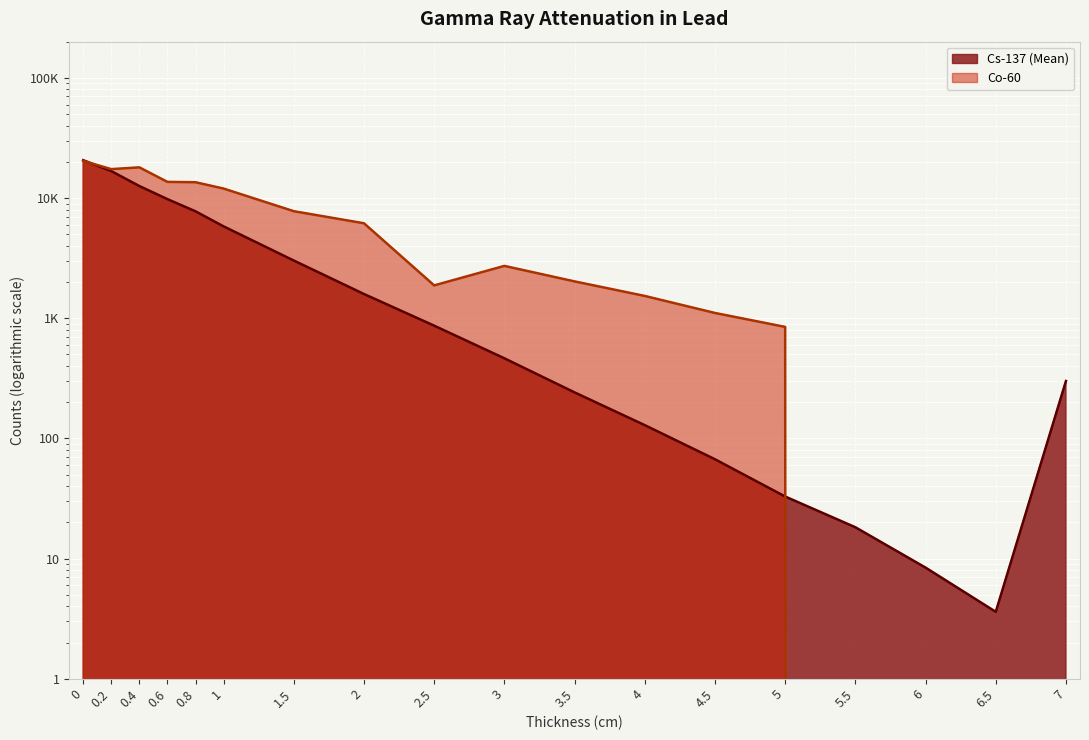

The Co-60 series shows 2211.3 at 2. True or false?

False